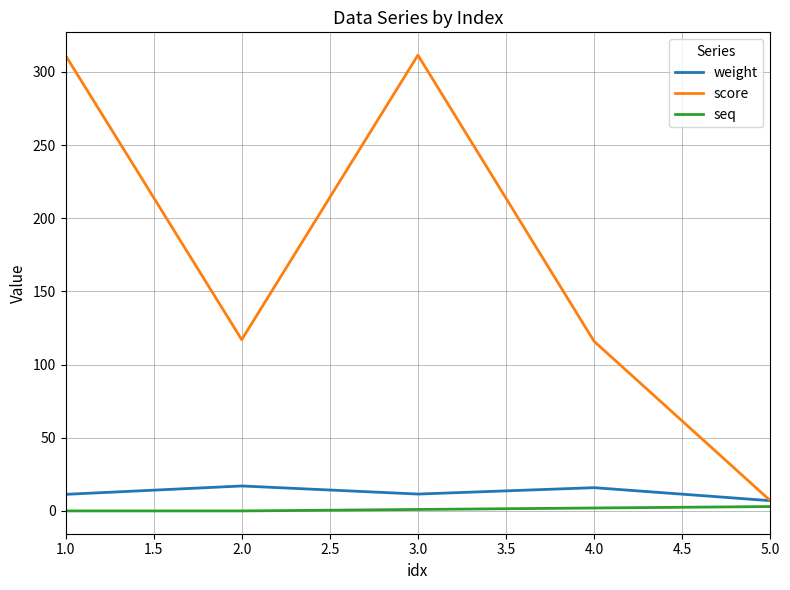

At which label does weight first exceed 11?

1.0